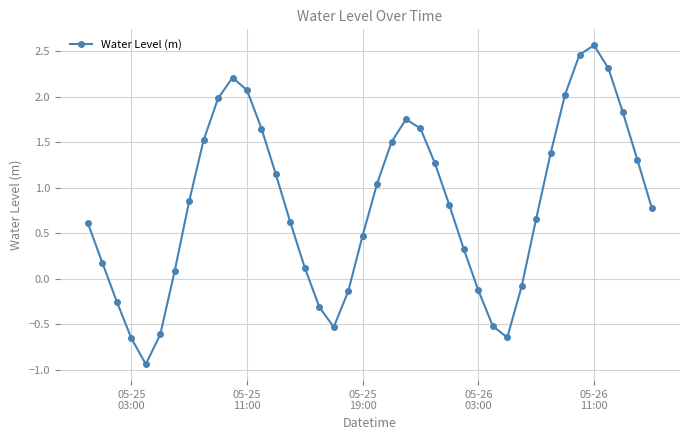

How many interior local peaks (higher than both neighbors) does the data have?

3